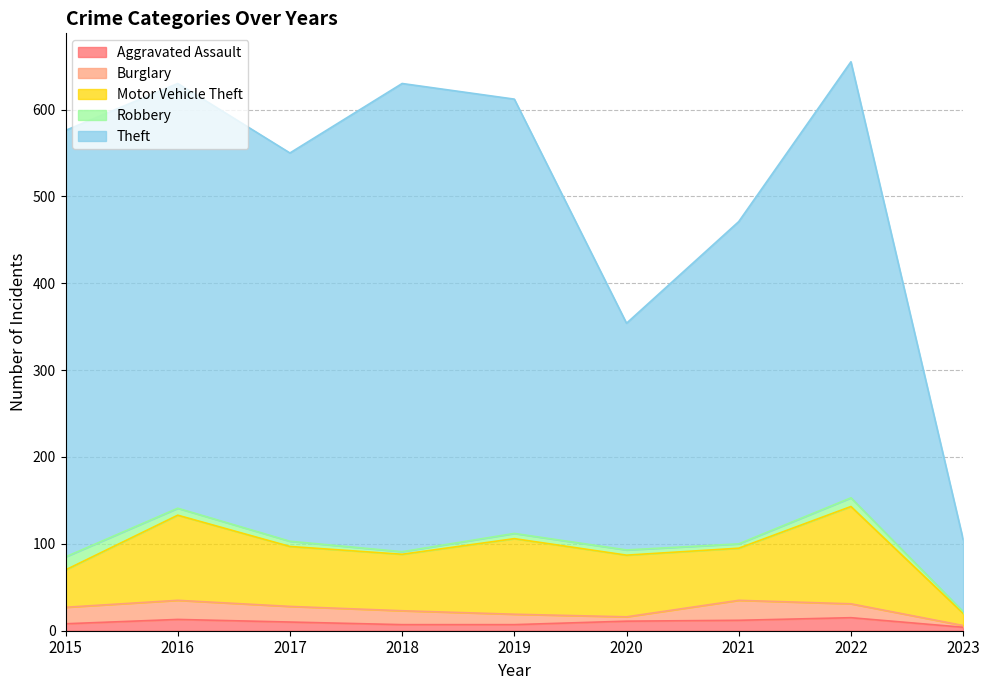

Reading right to left, transcribe all the data shown in this chart.

Aggravated Assault: 4	15	12	11	7	7	10	13	8
Burglary: 2	16	23	5	12	16	18	22	19
Motor Vehicle Theft: 14	112	60	71	87	65	69	98	43
Robbery: 2	10	5	6	6	3	6	8	15
Theft: 83	502	371	261	500	539	447	489	491